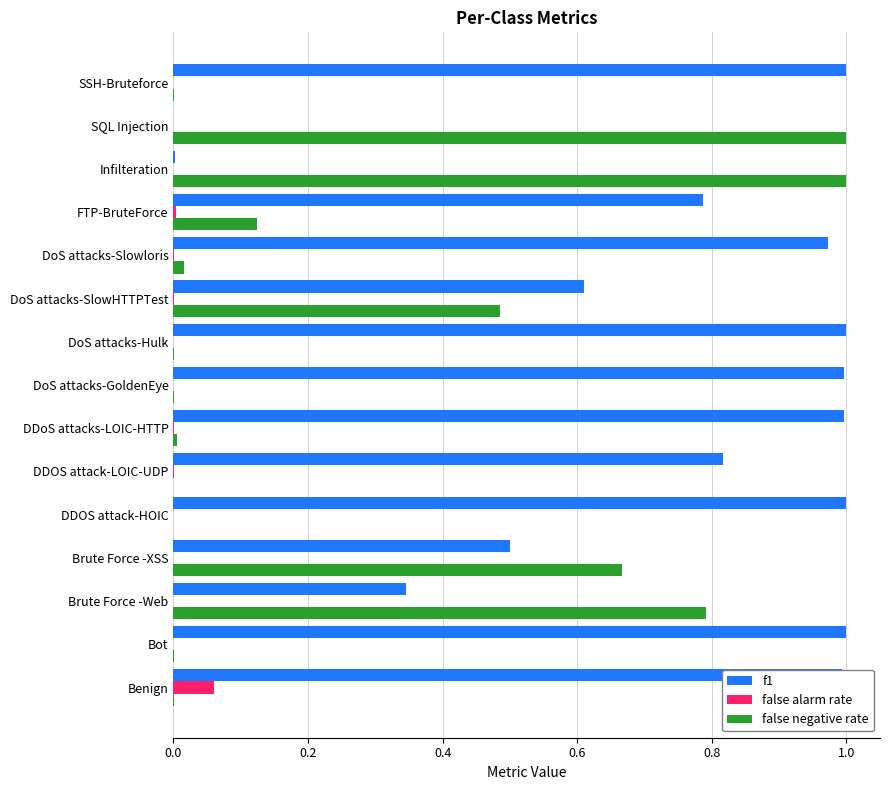

Which category has the highest value in the false alarm rate series?

Benign